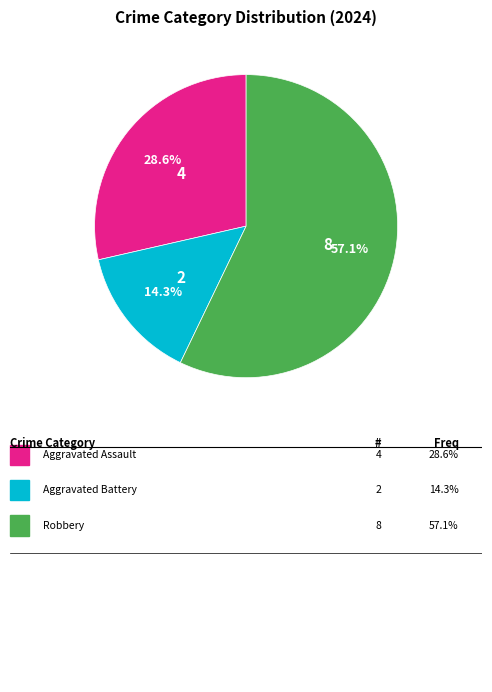

Is there a majority slice in this chart?

Yes